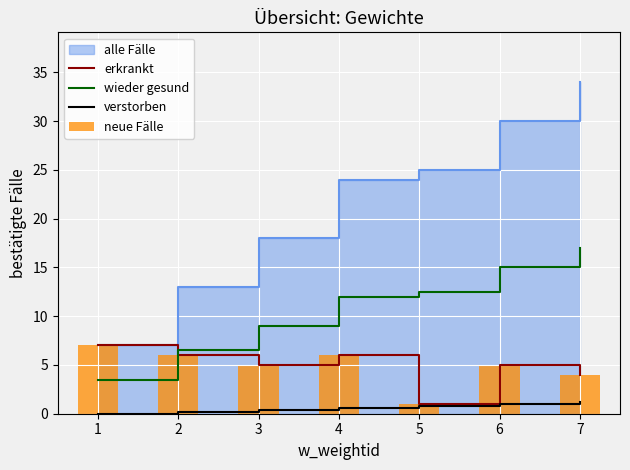

Is it true that wieder gesund equals 17.0 at 7?

True